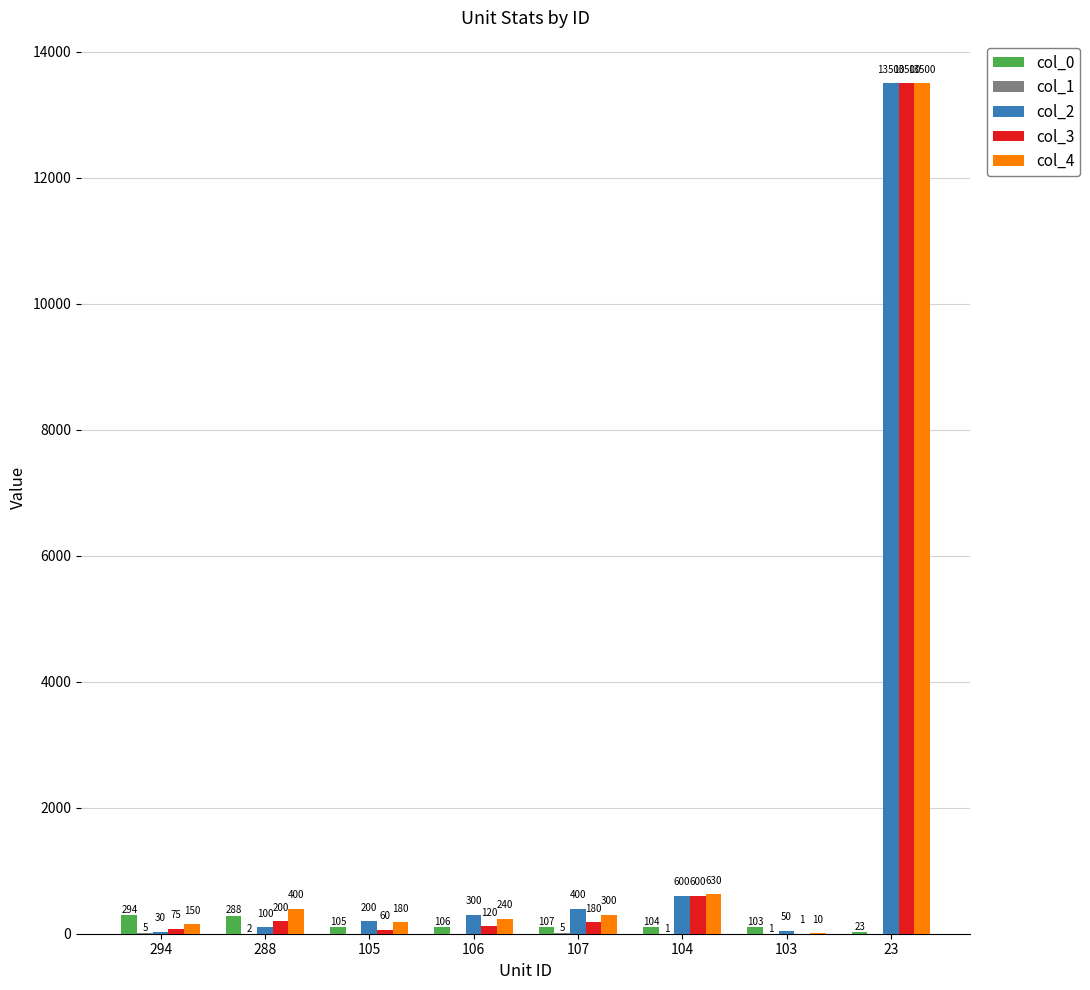

What is the sum of all col_0 values?

1130